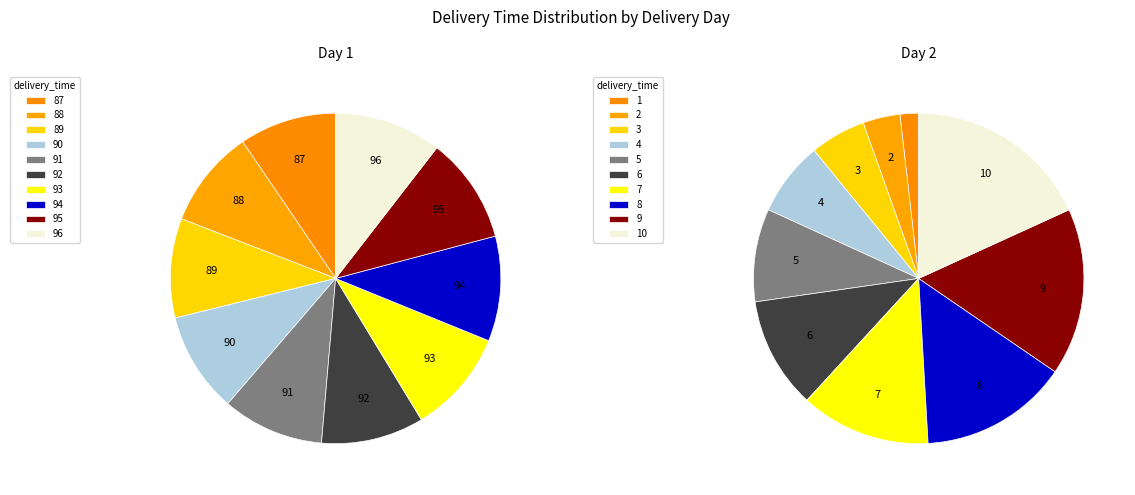

How many slices are in this pie chart?

10